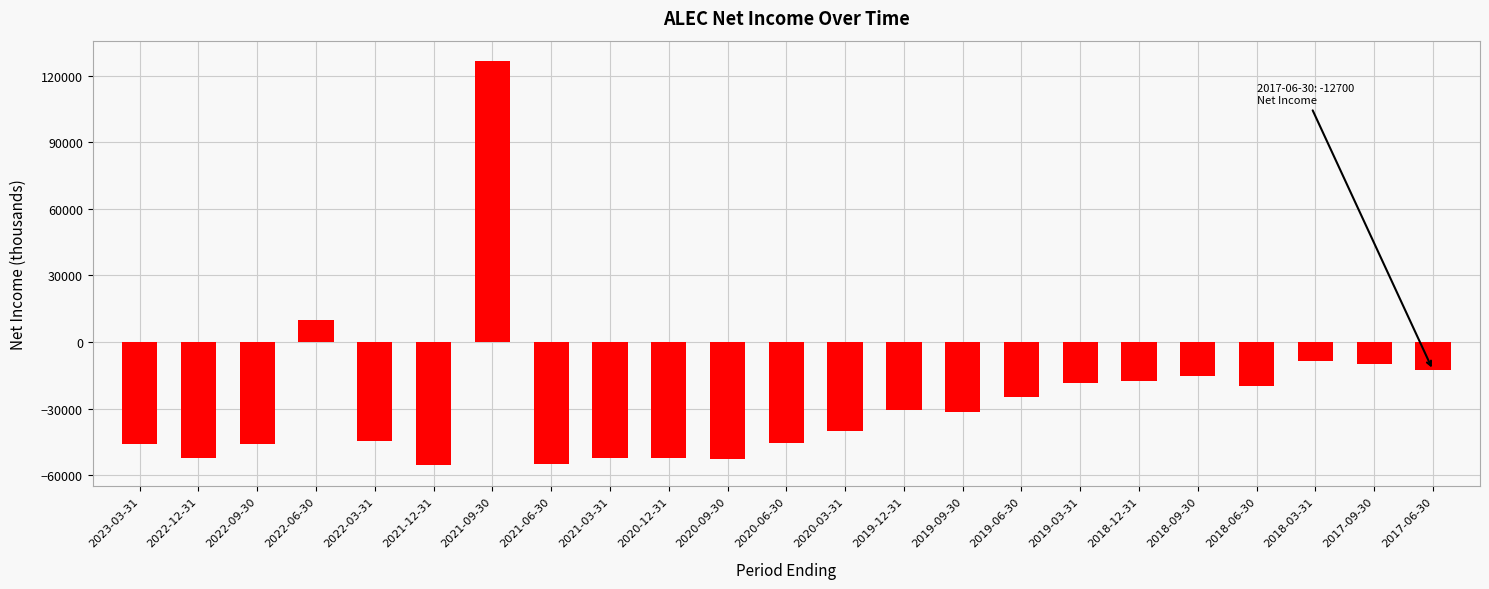

What is the difference between the second highest and second lowest values?

65000